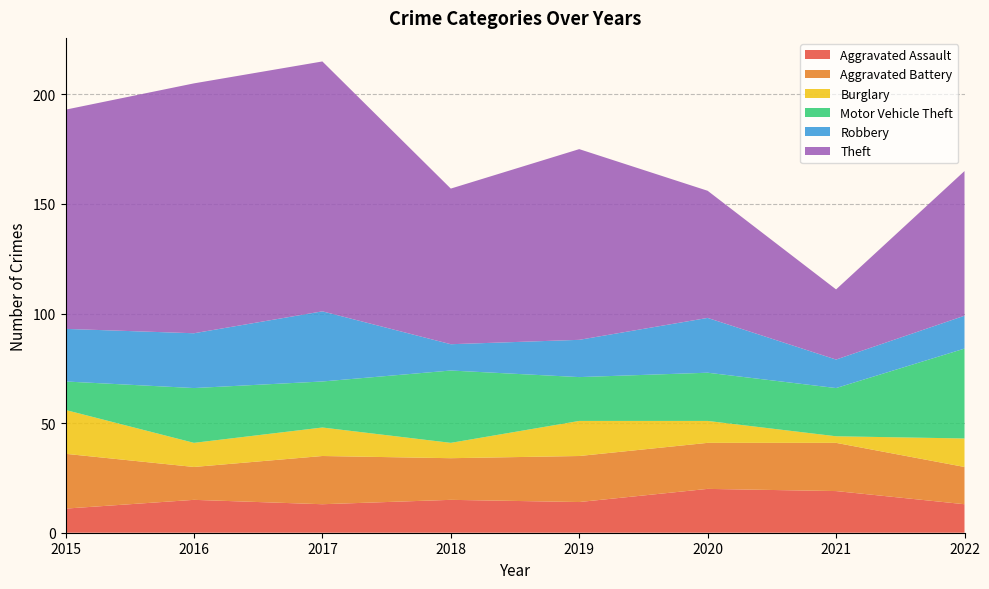

Reading left to right, what are all the values shown in this chart?

Aggravated Assault: 2015=11	2016=15	2017=13	2018=15	2019=14	2020=20	2021=19	2022=13
Aggravated Battery: 2015=25	2016=15	2017=22	2018=19	2019=21	2020=21	2021=22	2022=17
Burglary: 2015=20	2016=11	2017=13	2018=7	2019=16	2020=10	2021=3	2022=13
Motor Vehicle Theft: 2015=13	2016=25	2017=21	2018=33	2019=20	2020=22	2021=22	2022=41
Robbery: 2015=24	2016=25	2017=32	2018=12	2019=17	2020=25	2021=13	2022=15
Theft: 2015=100	2016=114	2017=114	2018=71	2019=87	2020=58	2021=32	2022=66